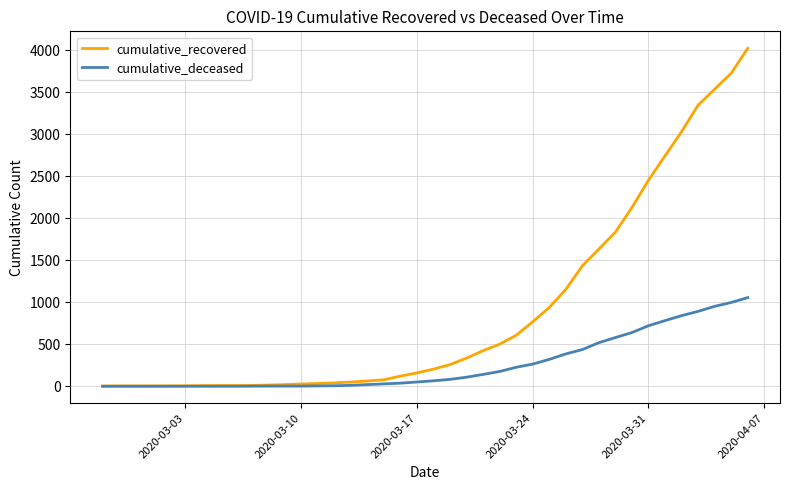

What is the difference between the maximum and minimum values in the cumulative_recovered series?

4023